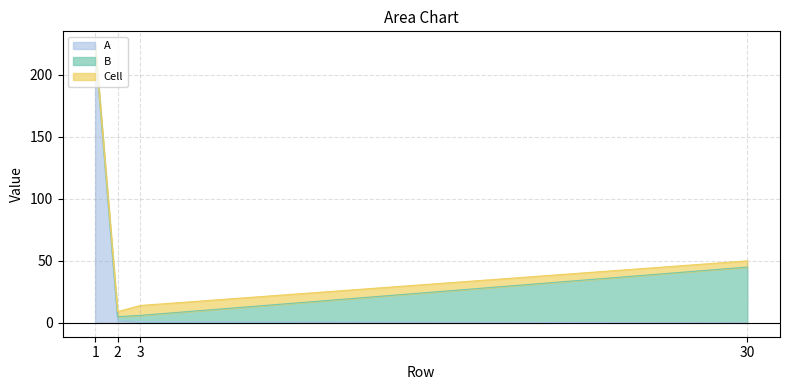

Which series has the widest spread of values?

A